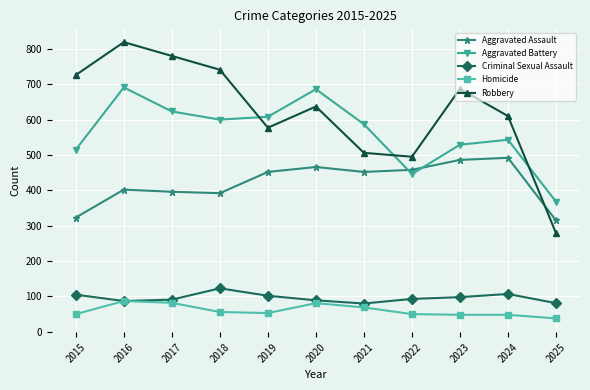

At which category does Criminal Sexual Assault reach its first local peak?

2018